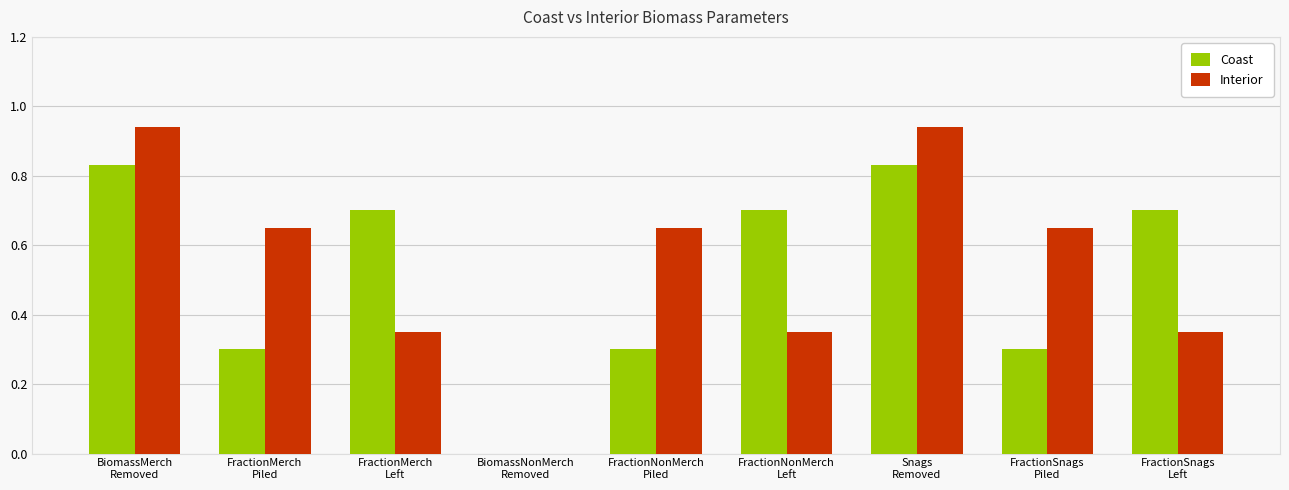

Which series has the widest spread of values?

Interior